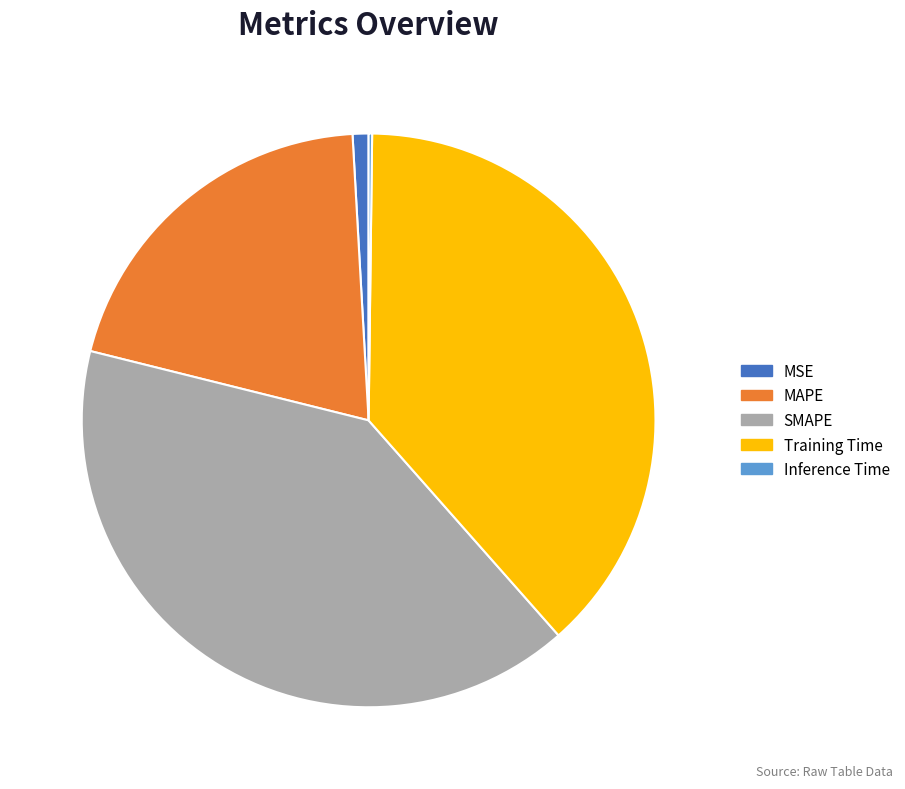

Is the sum of Training Time and SMAPE greater than half?

Yes